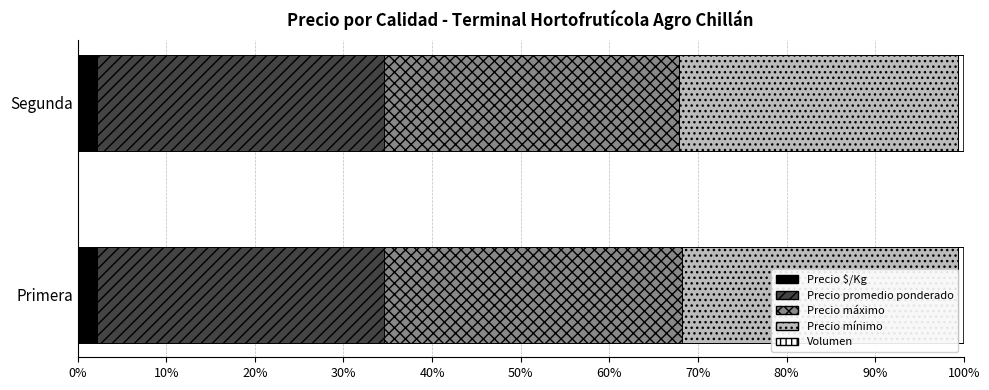

What is the maximum value for Precio $/Kg?

2.2